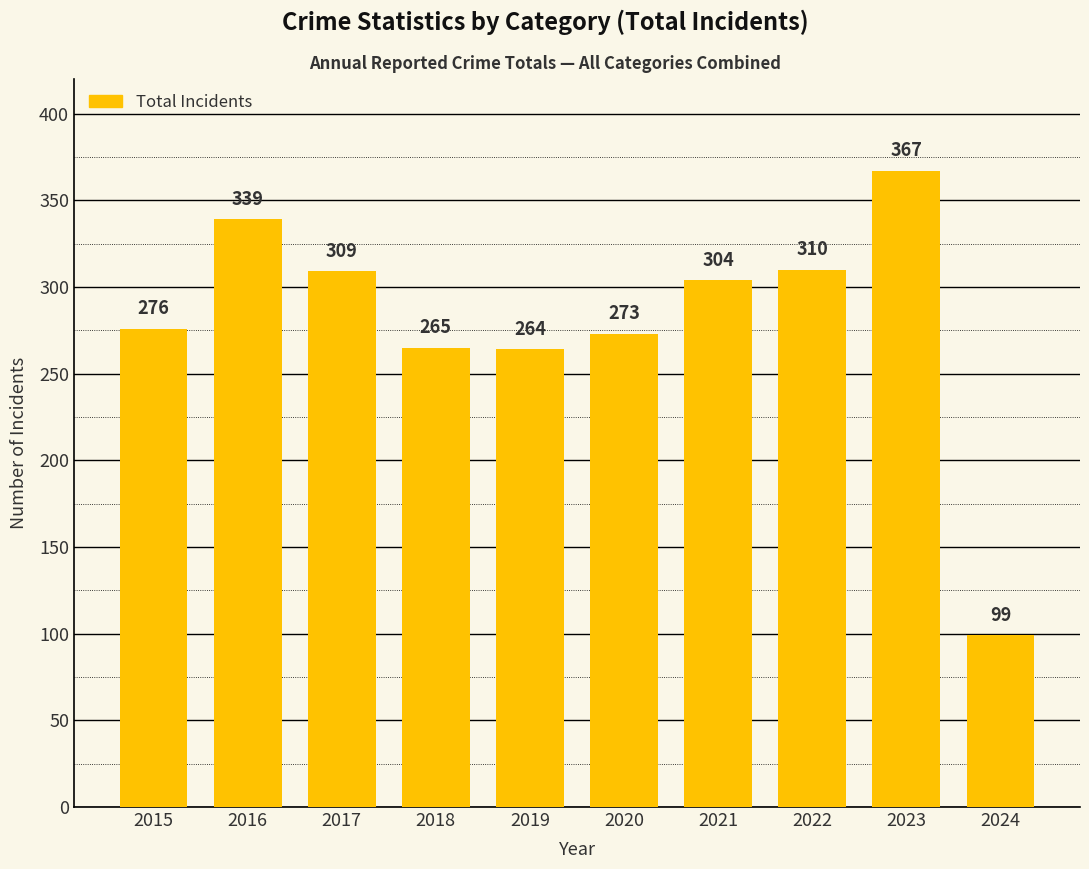

Reading left to right, transcribe all the data shown in this chart.

276	339	309	265	264	273	304	310	367	99